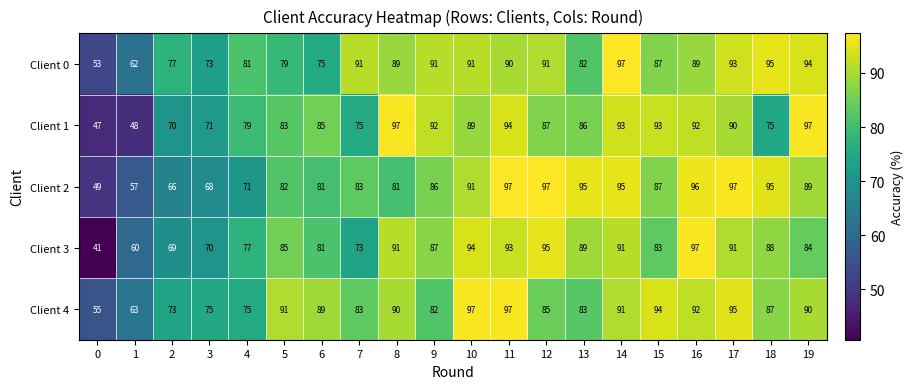

At how many categories does at least one series exceed 50?

20